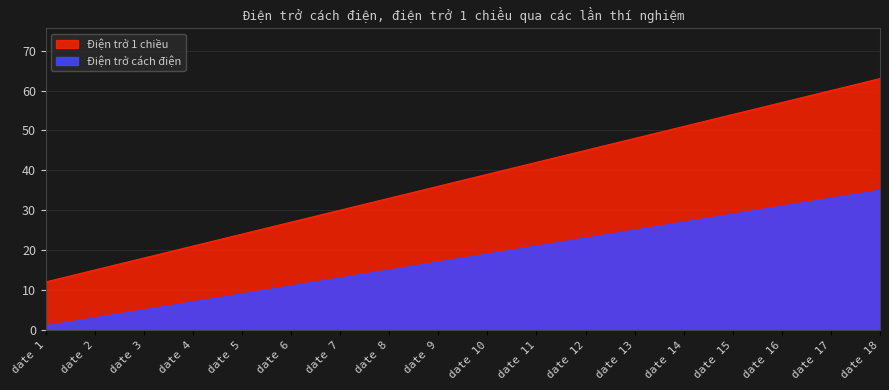

Rank the categories by Điện trở cách điện value from lowest to highest.

date 1, date 2, date 3, date 4, date 5, date 6, date 7, date 8, date 9, date 10, date 11, date 12, date 13, date 14, date 15, date 16, date 17, date 18